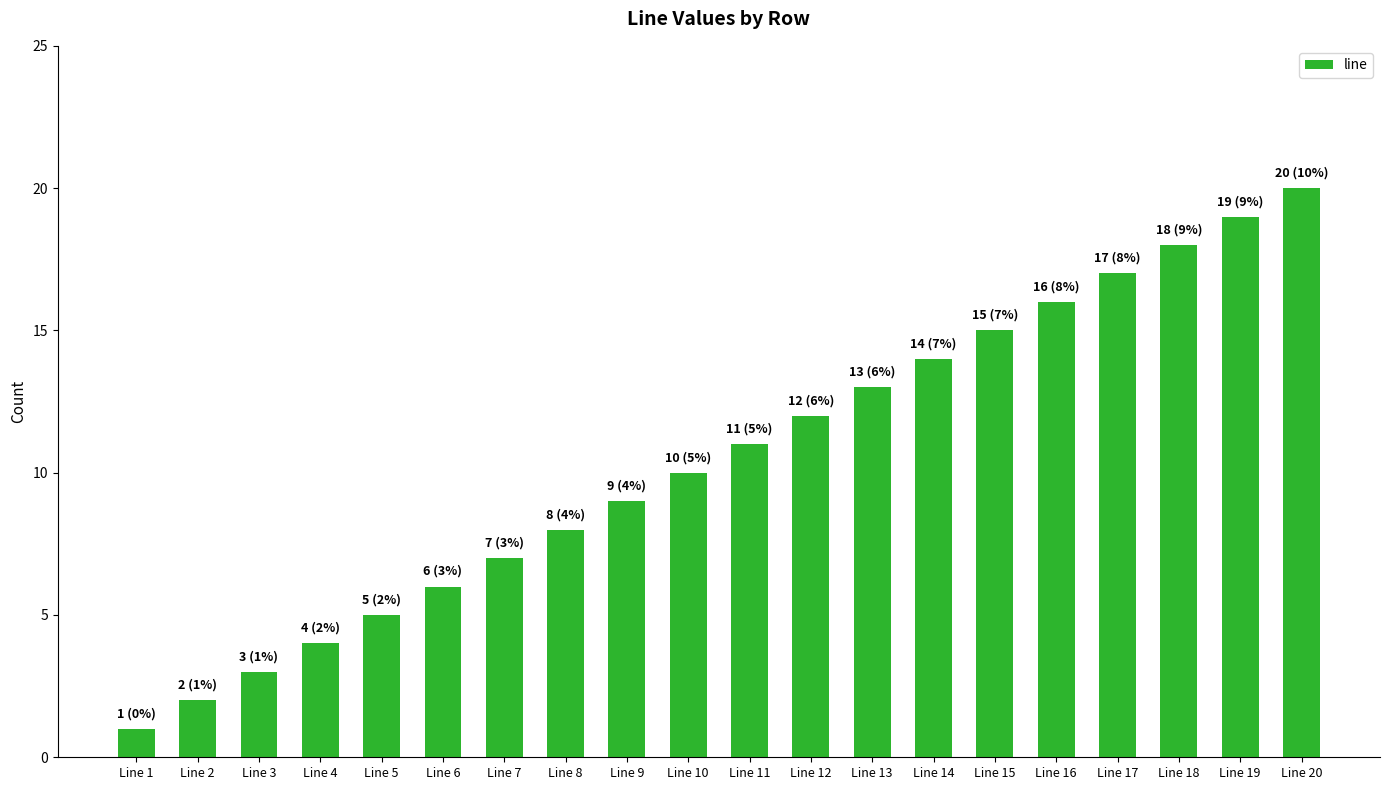

What is the change in value from Line 4 to Line 7?

+3